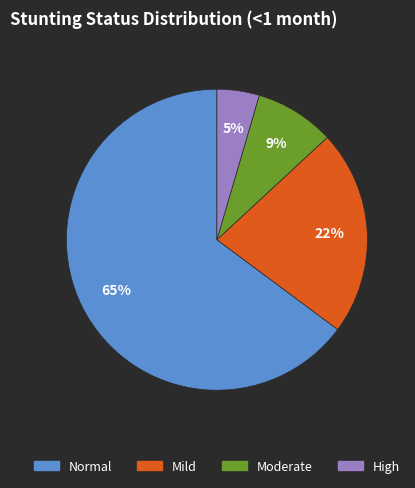

Count the number of slices in the pie.

4